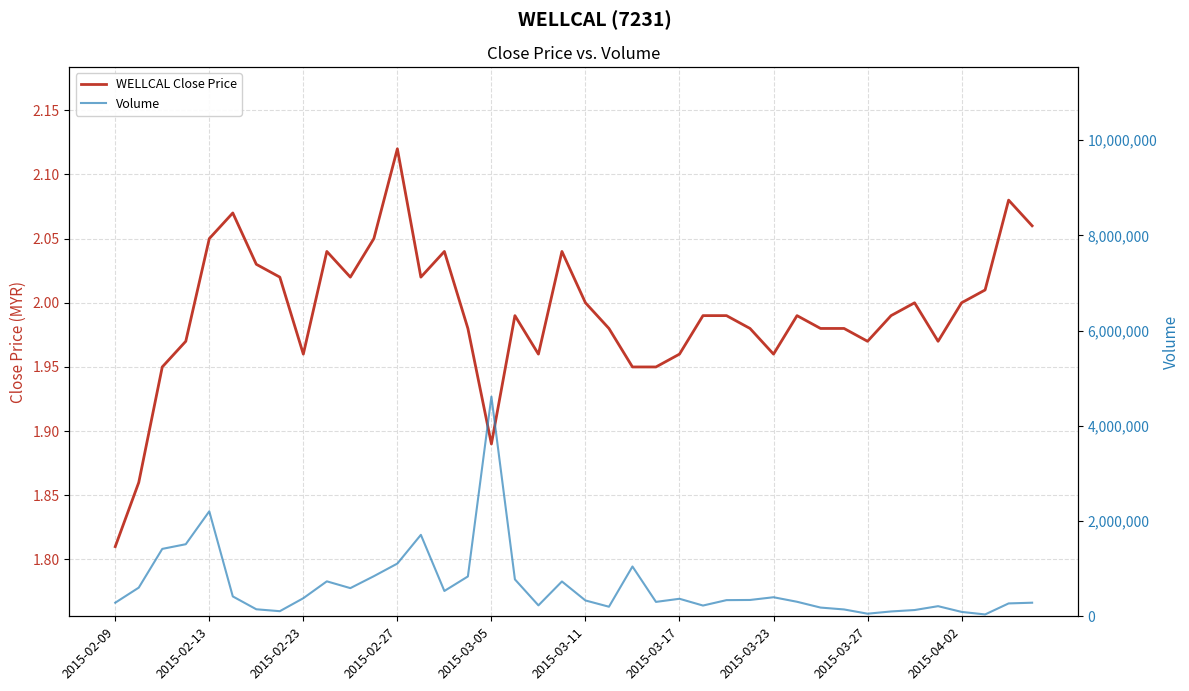

What is the sum of the Volume values at 2015-03-11 and 18?

647200.0